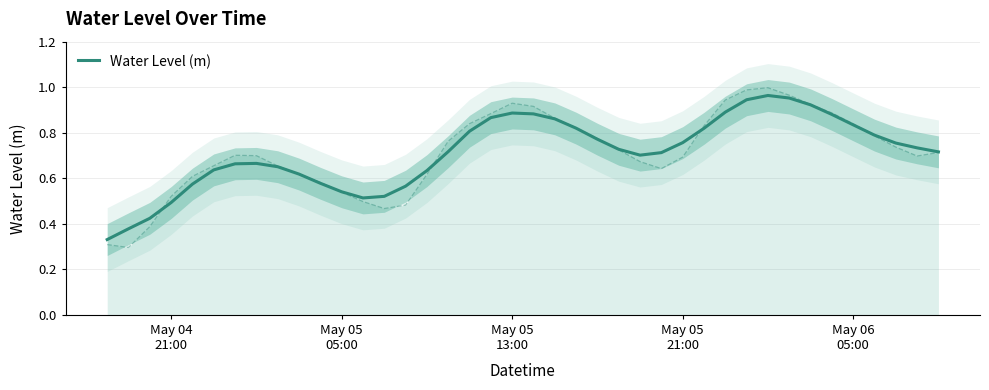

True or false: the data shows 0.1 at May 05 05:00.

False